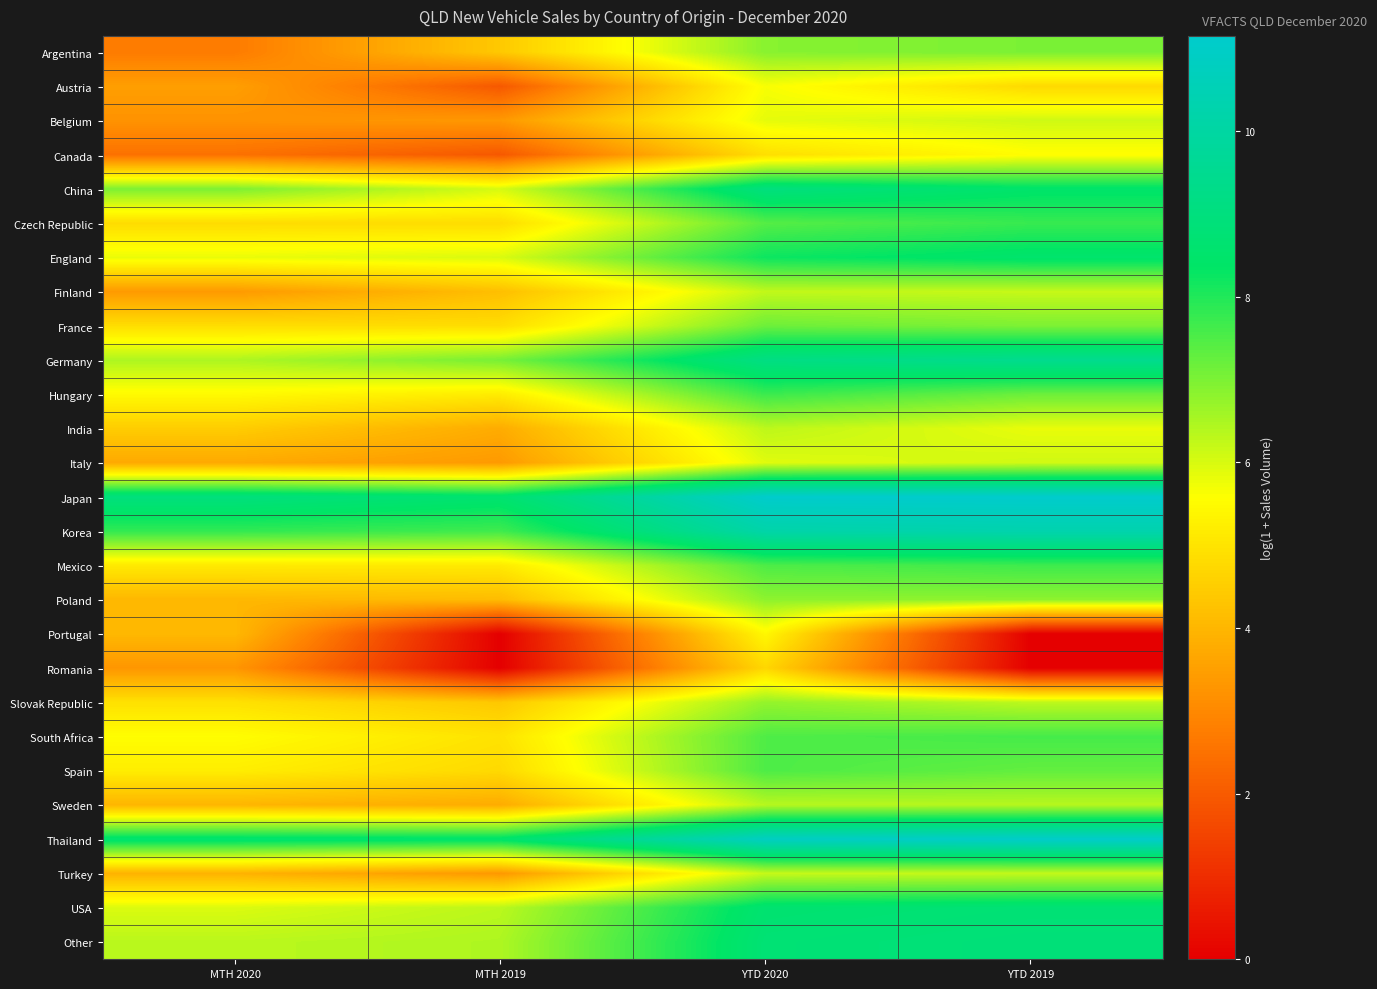

Reading left to right, list all the values displayed in this chart.

Argentina: MTH 2020=2.7	MTH 2019=4.4	YTD 2020=6.9	YTD 2019=7.0
Austria: MTH 2020=3.5	MTH 2019=1.9	YTD 2020=5.7	YTD 2019=4.8
Belgium: MTH 2020=3.2	MTH 2019=3.3	YTD 2020=5.9	YTD 2019=6.1
Canada: MTH 2020=2.5	MTH 2019=1.9	YTD 2020=4.9	YTD 2019=5.5
China: MTH 2020=7.0	MTH 2019=6.0	YTD 2020=9.0	YTD 2019=8.5
Czech Republic: MTH 2020=4.8	MTH 2019=4.8	YTD 2020=7.4	YTD 2019=7.7
England: MTH 2020=5.8	MTH 2019=6.0	YTD 2020=8.2	YTD 2019=8.5
Finland: MTH 2020=3.4	MTH 2019=4.2	YTD 2020=6.3	YTD 2019=6.2
France: MTH 2020=4.8	MTH 2019=4.8	YTD 2020=7.2	YTD 2019=7.0
Germany: MTH 2020=6.5	MTH 2019=7.1	YTD 2020=9.1	YTD 2019=9.4
Hungary: MTH 2020=5.5	MTH 2019=5.2	YTD 2020=7.7	YTD 2019=7.2
India: MTH 2020=4.5	MTH 2019=3.8	YTD 2020=6.3	YTD 2019=5.8
Italy: MTH 2020=3.7	MTH 2019=3.4	YTD 2020=5.9	YTD 2019=6.1
Japan: MTH 2020=9.0	MTH 2019=8.6	YTD 2020=11.1	YTD 2019=11.1
Korea: MTH 2020=7.8	MTH 2019=7.7	YTD 2020=10.2	YTD 2019=10.3
Mexico: MTH 2020=5.1	MTH 2019=5.1	YTD 2020=7.5	YTD 2019=7.7
Poland: MTH 2020=4.0	MTH 2019=4.1	YTD 2020=6.8	YTD 2019=6.8
Portugal: MTH 2020=4.0	MTH 2019=0.0	YTD 2020=5.4	YTD 2019=0.0
Romania: MTH 2020=3.3	MTH 2019=0.0	YTD 2020=4.7	YTD 2019=0.0
Slovak Republic: MTH 2020=4.9	MTH 2019=4.4	YTD 2020=6.7	YTD 2019=6.3
South Africa: MTH 2020=5.5	MTH 2019=5.0	YTD 2020=7.5	YTD 2019=7.6
Spain: MTH 2020=5.2	MTH 2019=4.8	YTD 2020=7.5	YTD 2019=7.3
Sweden: MTH 2020=4.0	MTH 2019=3.8	YTD 2020=6.4	YTD 2019=6.4
Thailand: MTH 2020=8.6	MTH 2019=8.5	YTD 2020=10.9	YTD 2019=11.1
Turkey: MTH 2020=3.9	MTH 2019=3.3	YTD 2020=6.2	YTD 2019=6.2
USA: MTH 2020=6.0	MTH 2019=6.3	YTD 2020=8.6	YTD 2019=8.8
Other: MTH 2020=6.3	MTH 2019=6.5	YTD 2020=8.7	YTD 2019=8.9